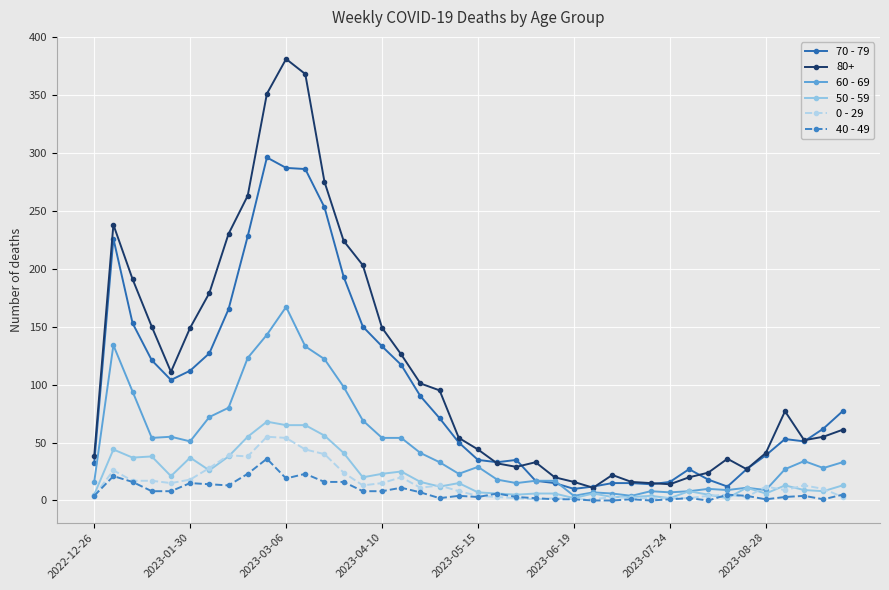

True or false: 50 - 59 has more than 2 points higher than both neighbors.

True